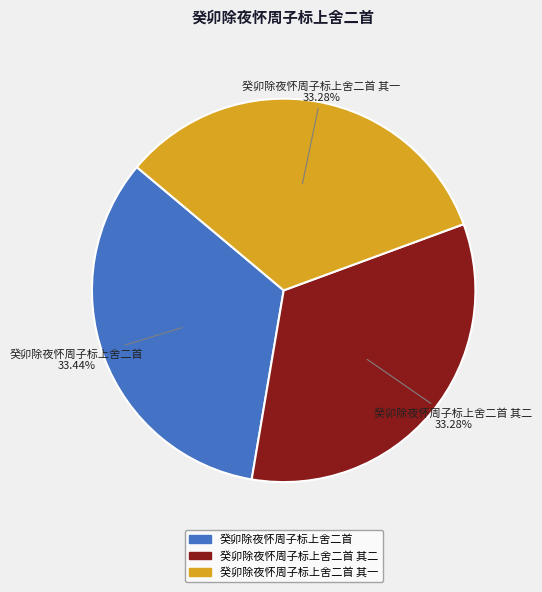

What is the total percentage of 癸卯除夜怀周子标上舍二首 and 癸卯除夜怀周子标上舍二首 其二?

66.7%